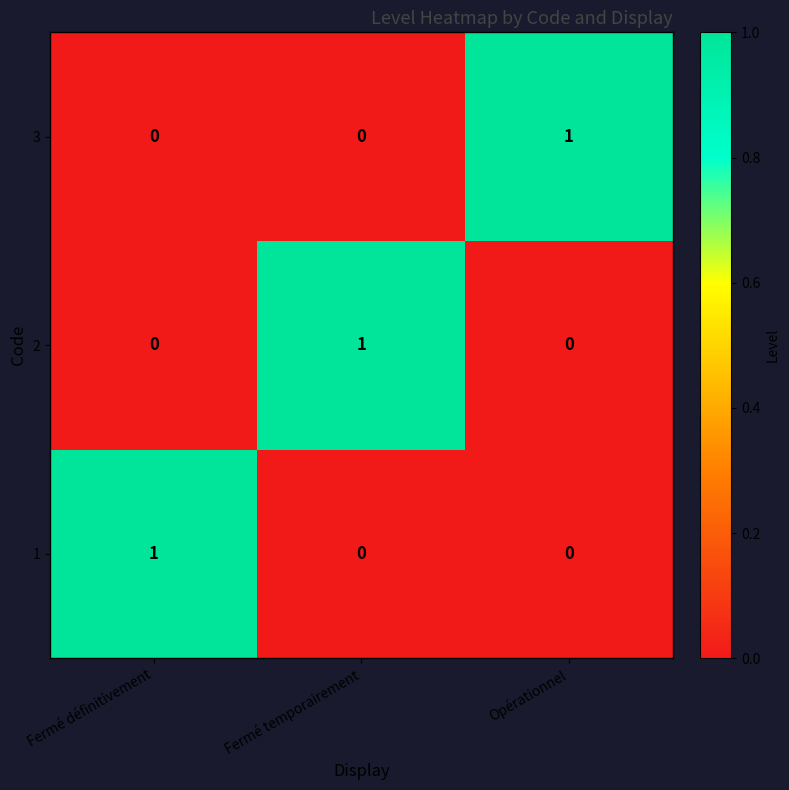

How many categories are shown in the chart?

3